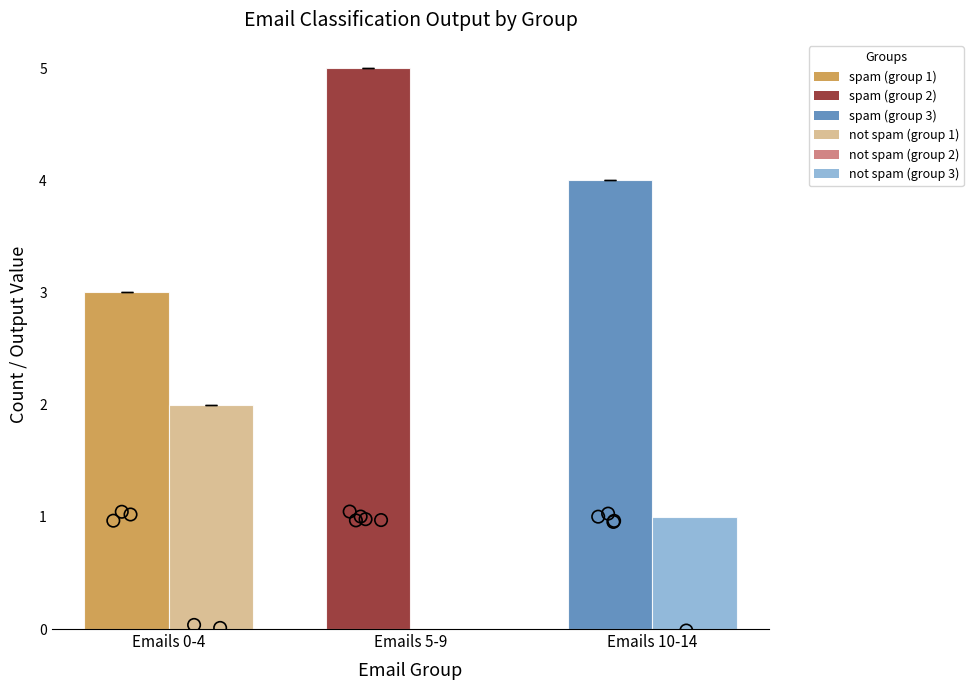

Which series has the largest Y range (max minus min)?

spam